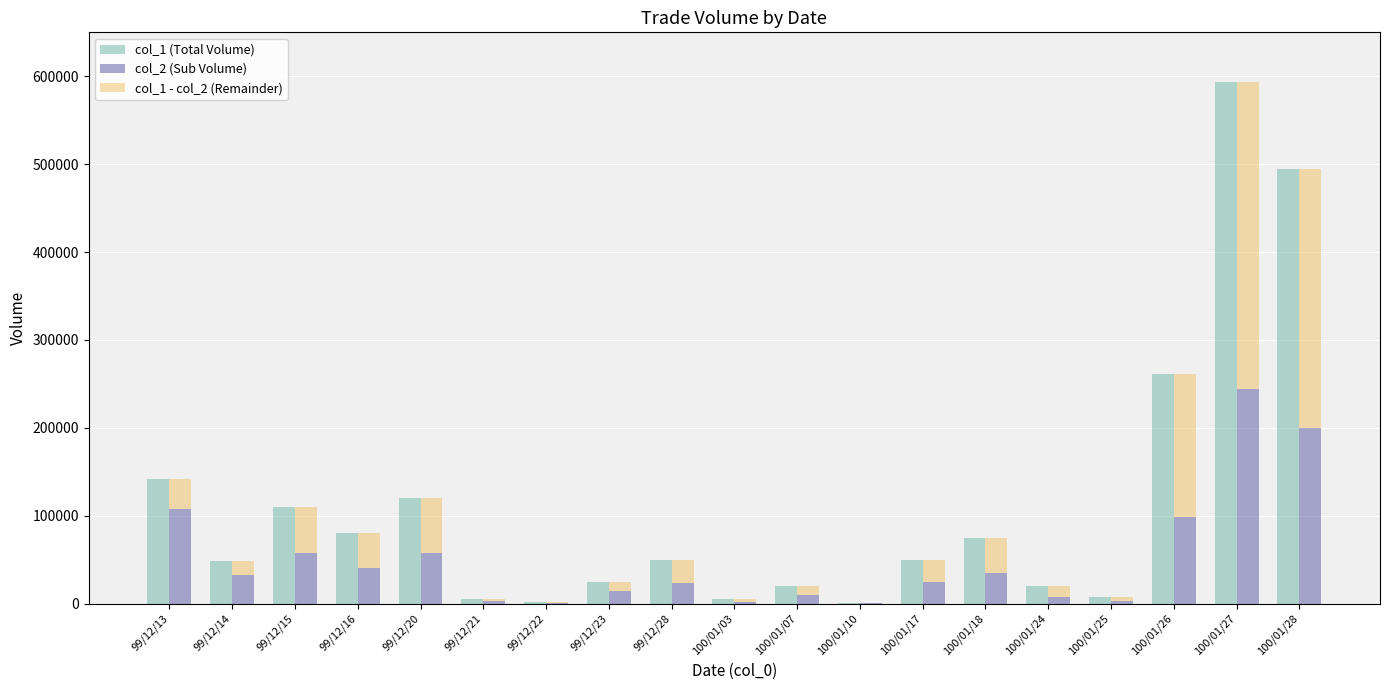

What is the label of the 4th bar from the left?

99/12/16